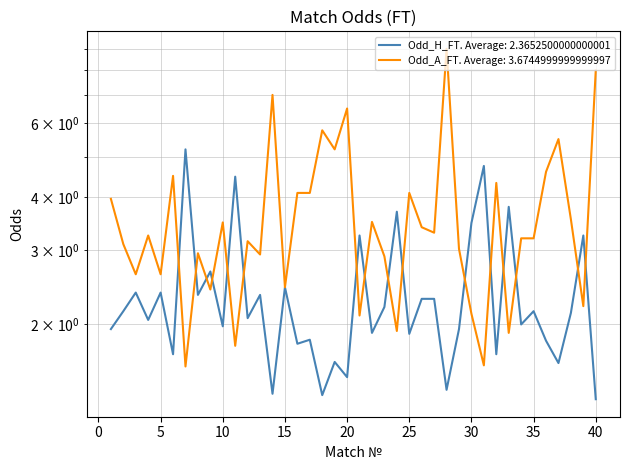

Rank the series by their average value, from highest to lowest.

Odd_A_FT, Odd_H_FT